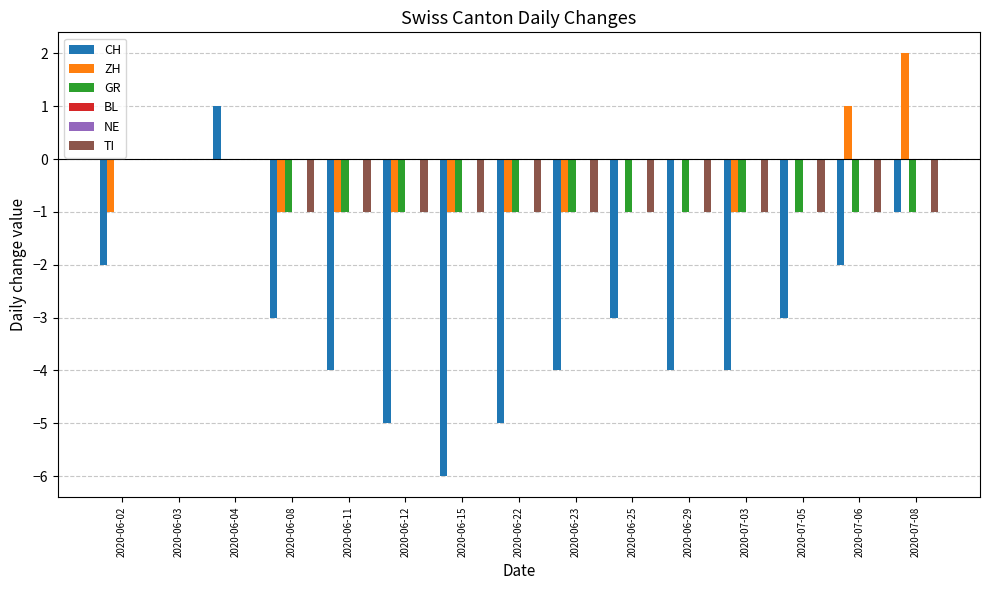

Reading right to left, extract all data points from this chart.

CH: 2020-07-08=-1	2020-07-06=-2	2020-07-05=-3	2020-07-03=-4	2020-06-29=-4	2020-06-25=-3	2020-06-23=-4	2020-06-22=-5	2020-06-15=-6	2020-06-12=-5	2020-06-11=-4	2020-06-08=-3	2020-06-04=1	2020-06-03=0	2020-06-02=-2
ZH: 2020-07-08=2	2020-07-06=1	2020-07-05=0	2020-07-03=-1	2020-06-29=0	2020-06-25=0	2020-06-23=-1	2020-06-22=-1	2020-06-15=-1	2020-06-12=-1	2020-06-11=-1	2020-06-08=-1	2020-06-04=0	2020-06-03=0	2020-06-02=-1
GR: 2020-07-08=-1	2020-07-06=-1	2020-07-05=-1	2020-07-03=-1	2020-06-29=-1	2020-06-25=-1	2020-06-23=-1	2020-06-22=-1	2020-06-15=-1	2020-06-12=-1	2020-06-11=-1	2020-06-08=-1	2020-06-04=0	2020-06-03=0	2020-06-02=0
BL: 2020-07-08=0	2020-07-06=0	2020-07-05=0	2020-07-03=0	2020-06-29=0	2020-06-25=0	2020-06-23=0	2020-06-22=0	2020-06-15=0	2020-06-12=0	2020-06-11=0	2020-06-08=0	2020-06-04=0	2020-06-03=0	2020-06-02=0
NE: 2020-07-08=0	2020-07-06=0	2020-07-05=0	2020-07-03=0	2020-06-29=0	2020-06-25=0	2020-06-23=0	2020-06-22=0	2020-06-15=0	2020-06-12=0	2020-06-11=0	2020-06-08=0	2020-06-04=0	2020-06-03=0	2020-06-02=0
TI: 2020-07-08=-1	2020-07-06=-1	2020-07-05=-1	2020-07-03=-1	2020-06-29=-1	2020-06-25=-1	2020-06-23=-1	2020-06-22=-1	2020-06-15=-1	2020-06-12=-1	2020-06-11=-1	2020-06-08=-1	2020-06-04=0	2020-06-03=0	2020-06-02=0